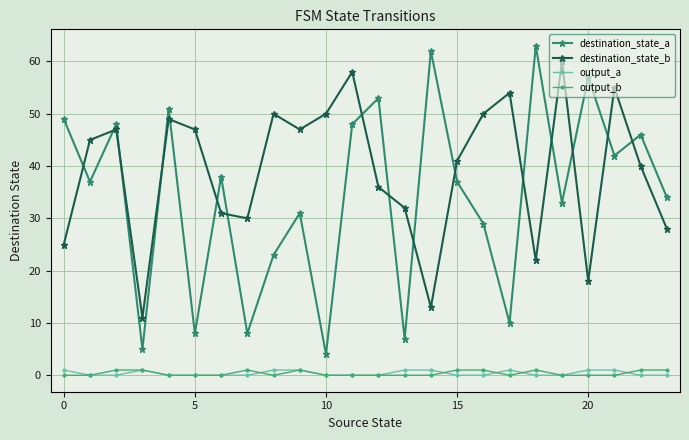

True or false: output_a and destination_state_b intersect in this chart.

False